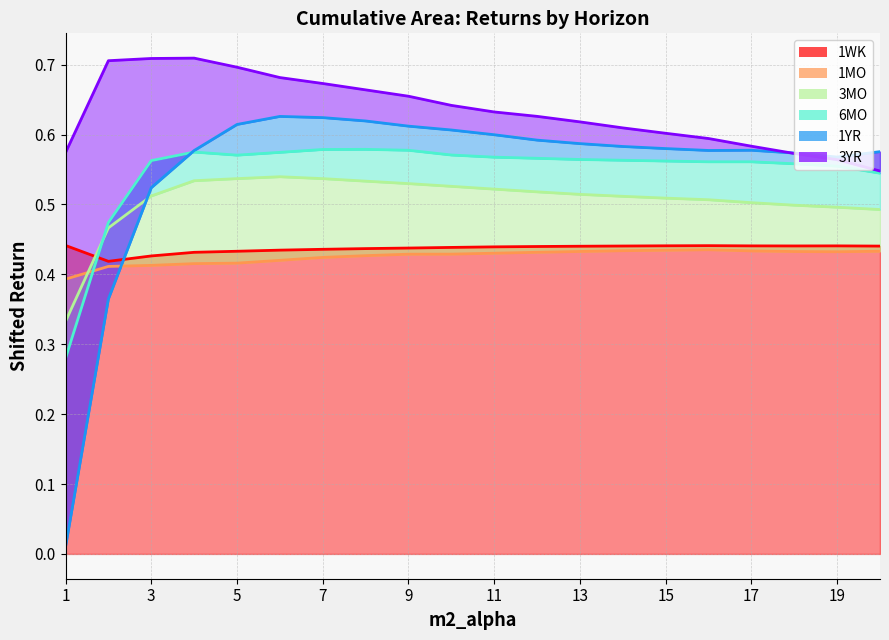

What is the value of the 3YR point at the 11th from the left?

0.6